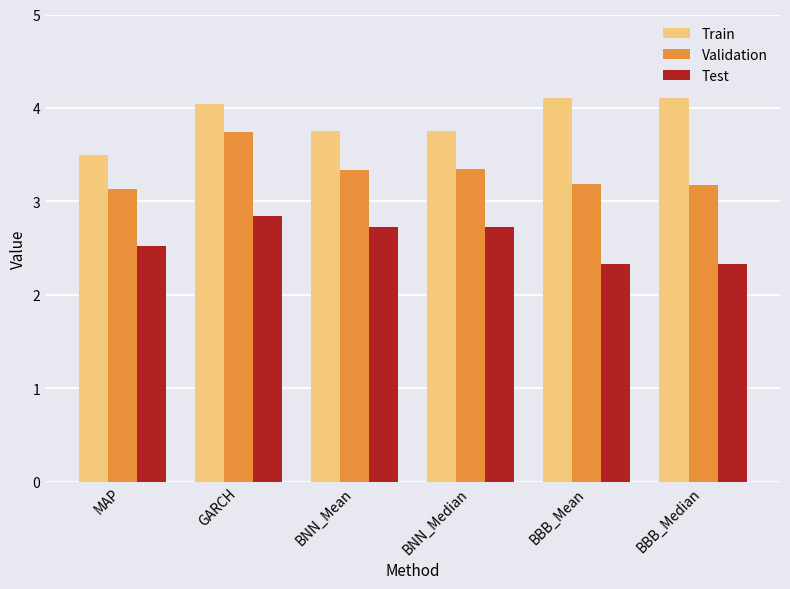

List the series in order of their overall mean, highest first.

Train, Validation, Test